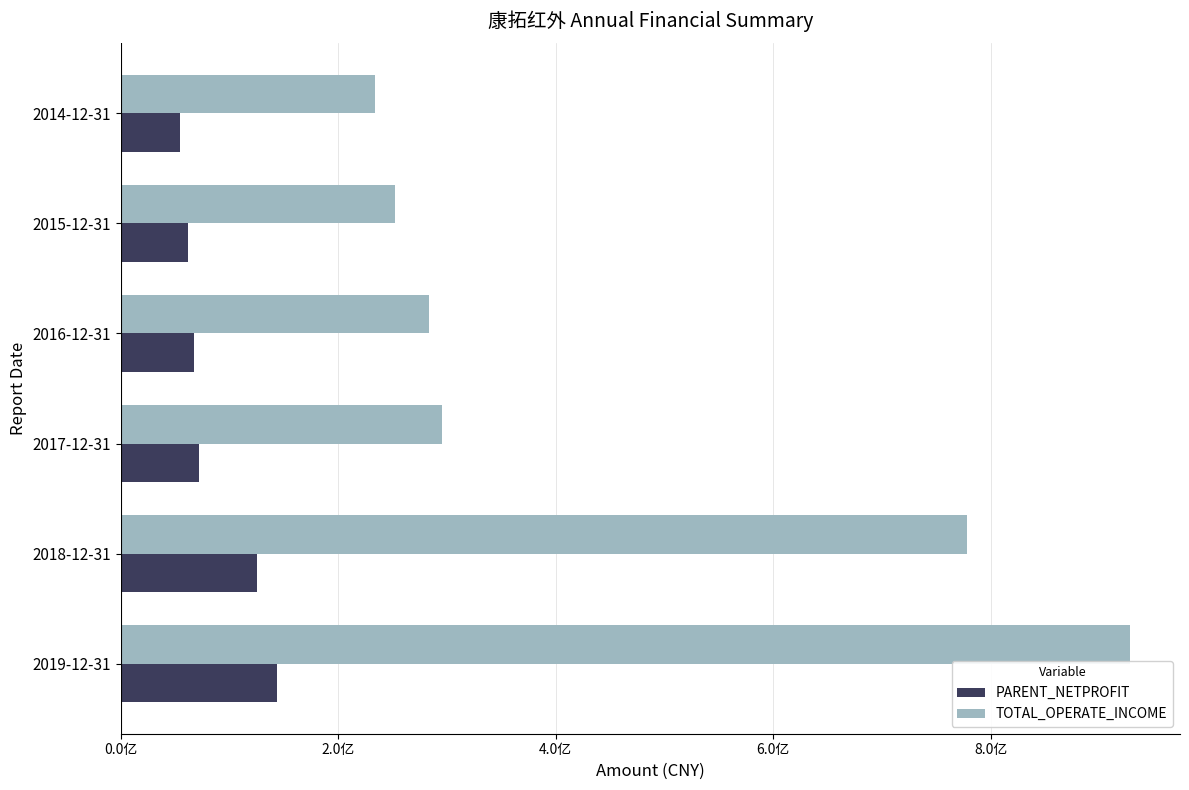

List the series in order of their overall mean, lowest first.

PARENT_NETPROFIT, TOTAL_OPERATE_INCOME